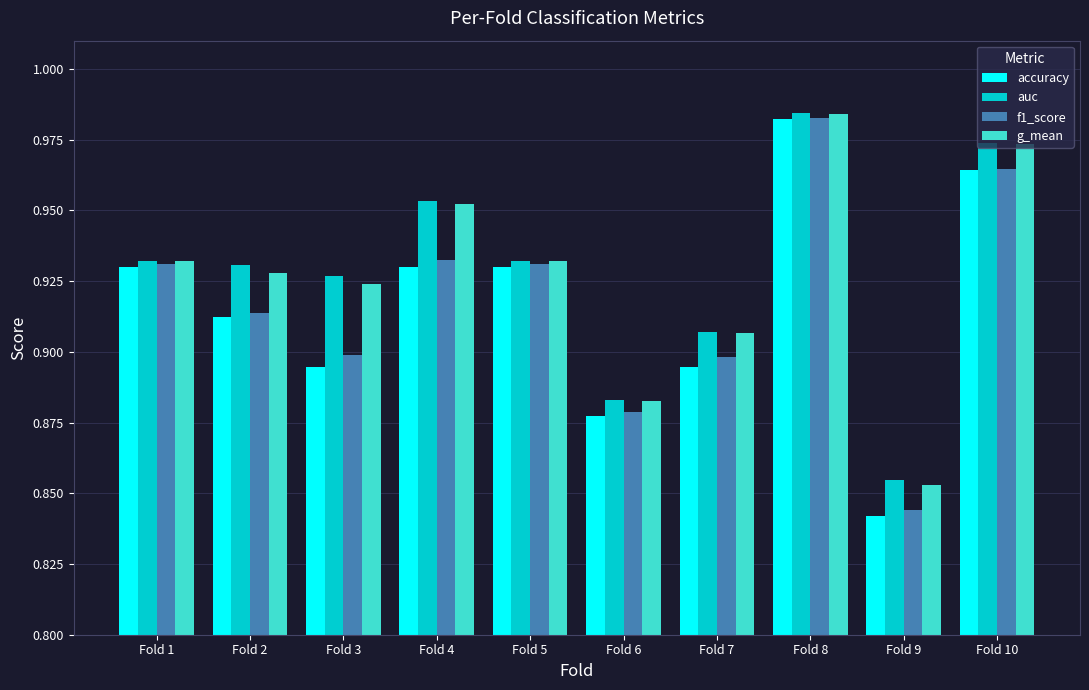

What are all the series names shown in the legend?

accuracy, auc, f1_score, g_mean